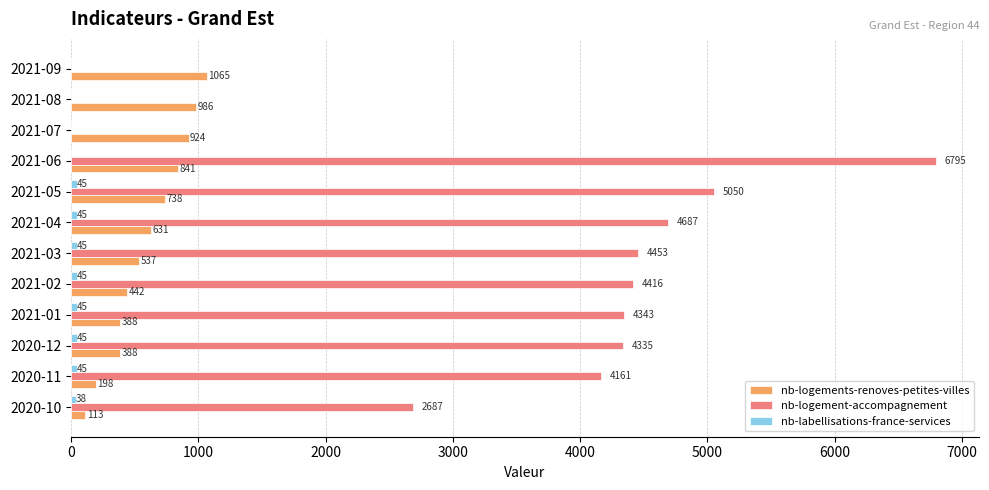

Which series has the largest range (max minus min)?

nb-logement-accompagnement